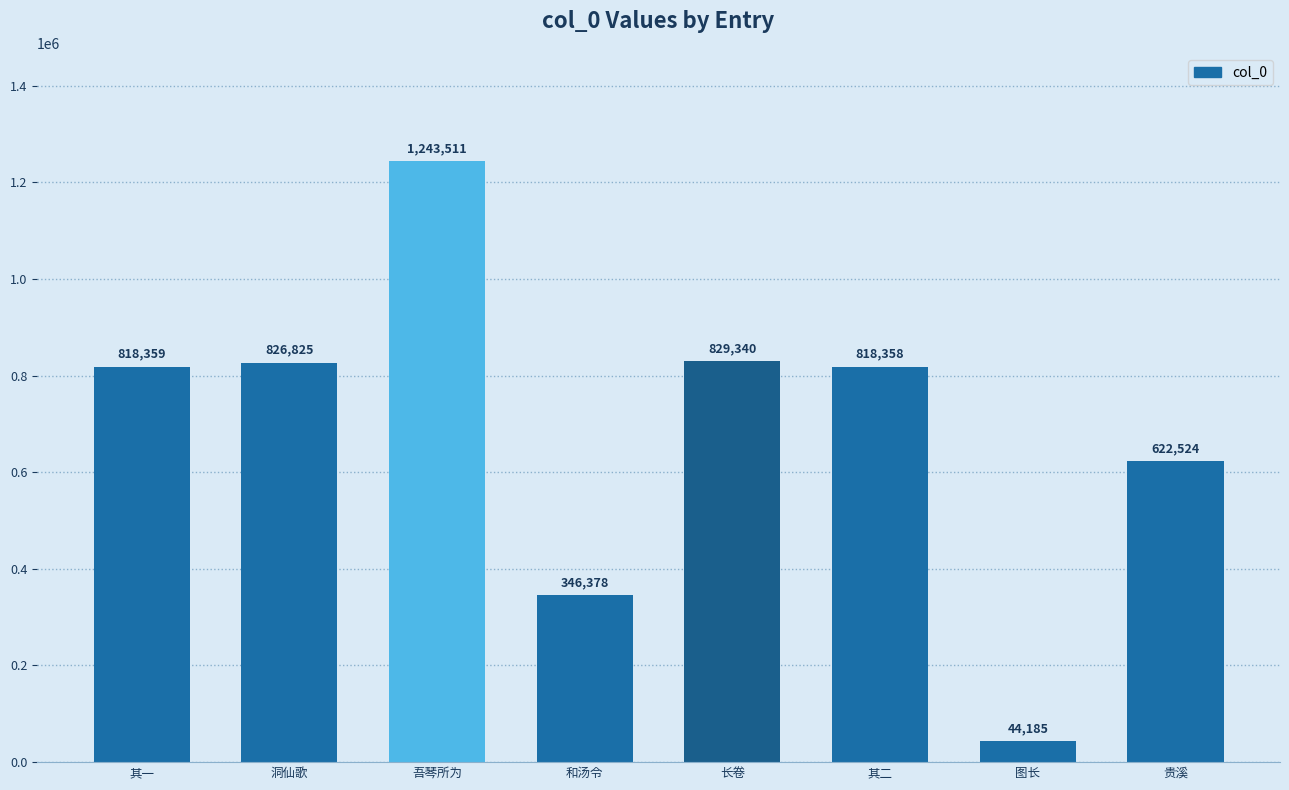

Read the value at 其二, to the nearest 50.

818350